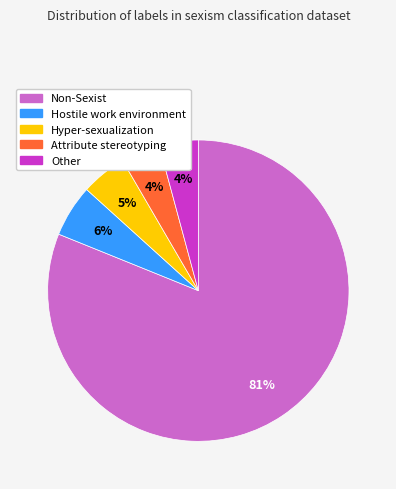

To the nearest percent, what portion does Hyper-sexualization represent?

5%